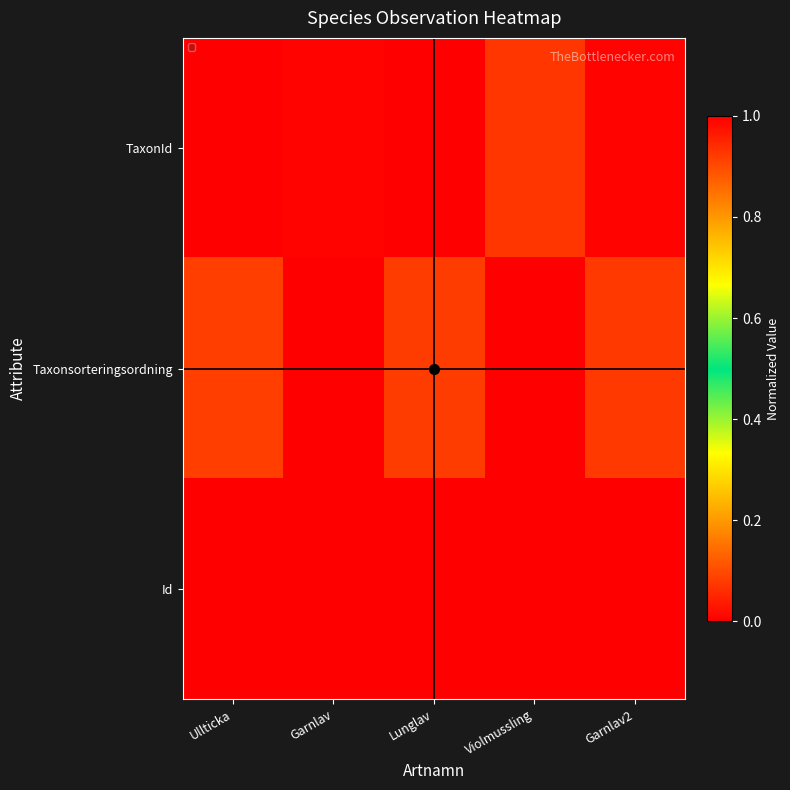

Reading right to left, transcribe all the data shown in this chart.

TaxonId: Garnlav2=1.0	Violmussling=0.1	Lunglav=1.0	Garnlav=1.0	Ullticka=0.0
Taxonsorteringsordning: Garnlav2=0.1	Violmussling=1.0	Lunglav=0.1	Garnlav=0.0	Ullticka=0.9
Id: Garnlav2=1.0	Violmussling=1.0	Lunglav=0.0	Garnlav=0.0	Ullticka=0.0